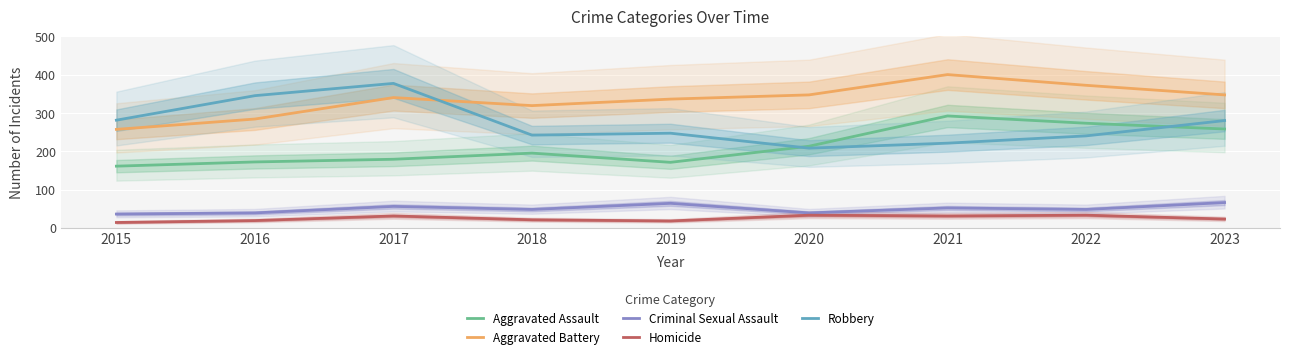

Which series changed the most between 2020 and 2023?

Robbery